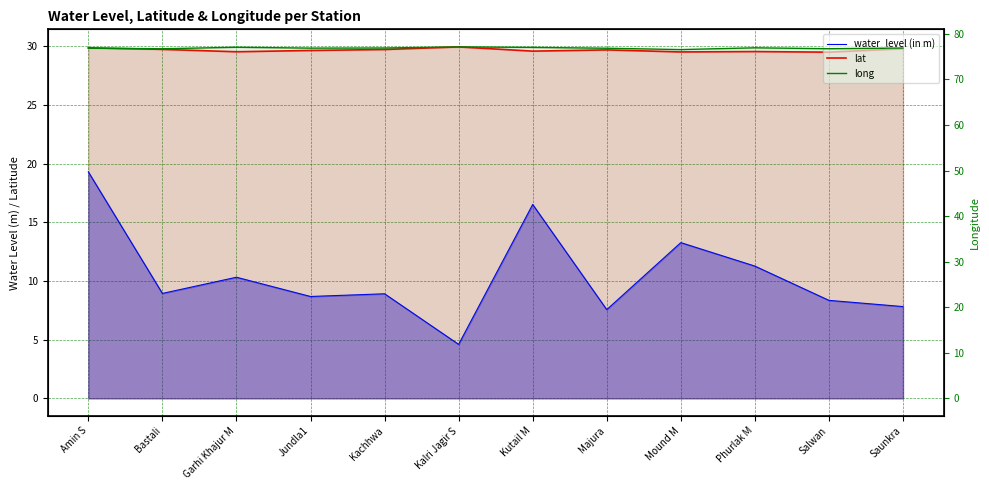

True or false: long has more than 2 interior local peaks.

True